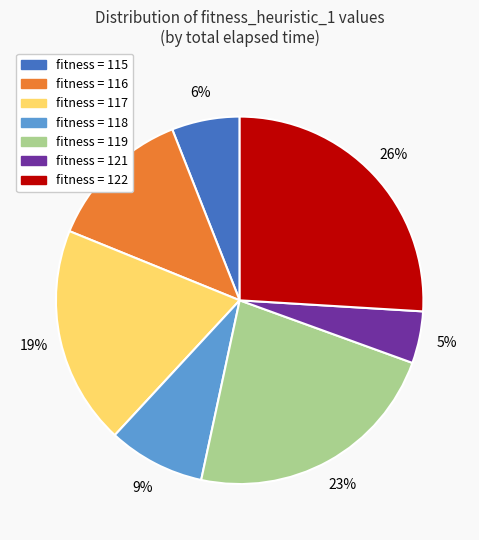

To the nearest percent, what is the difference between the largest and smallest slice percentages?

21%